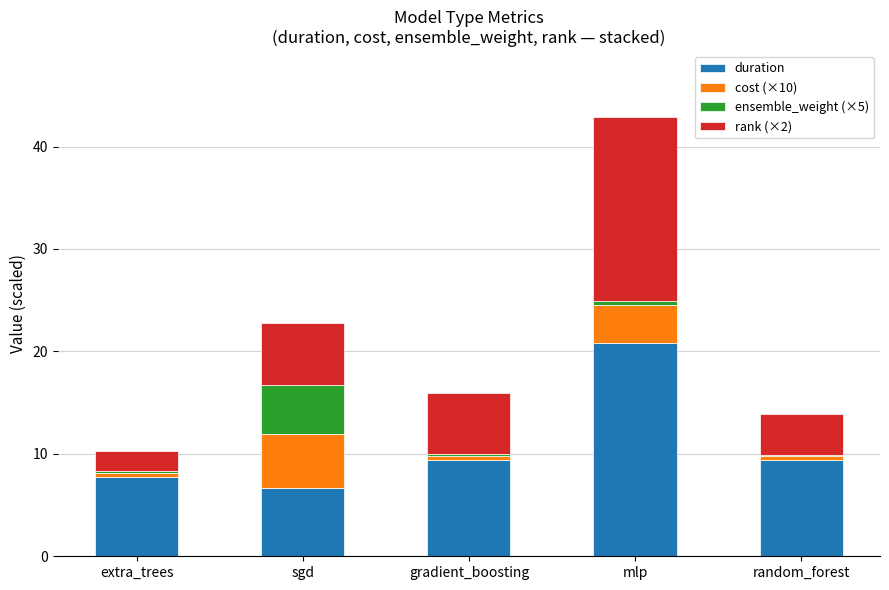

What is the maximum value for duration?

20.9